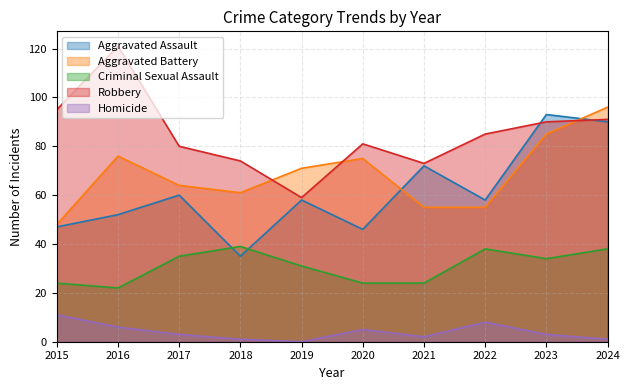

In Criminal Sexual Assault, how many points are lower than both neighbors (excluding endpoints)?

2